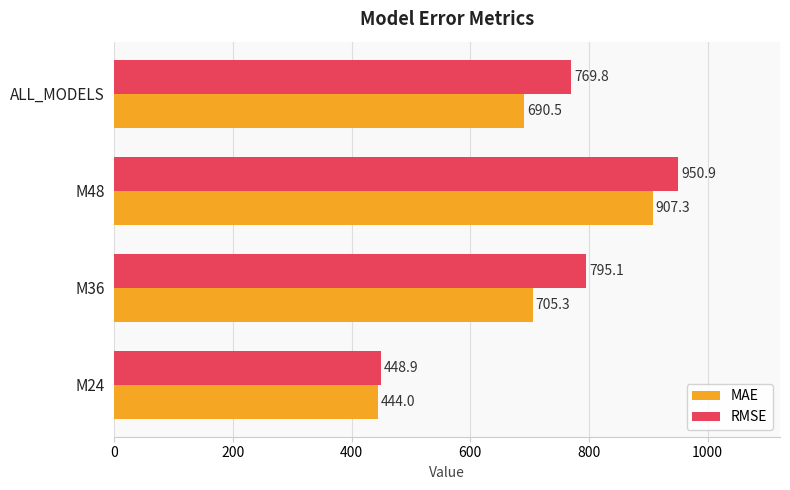

Which series changed the most between M48 and ALL_MODELS?

MAE